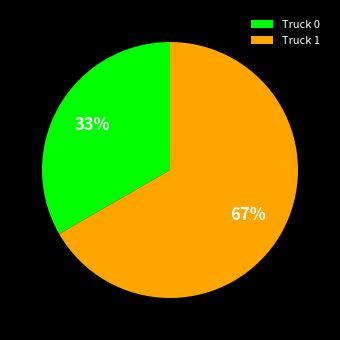

How many slices are in this pie chart?

2